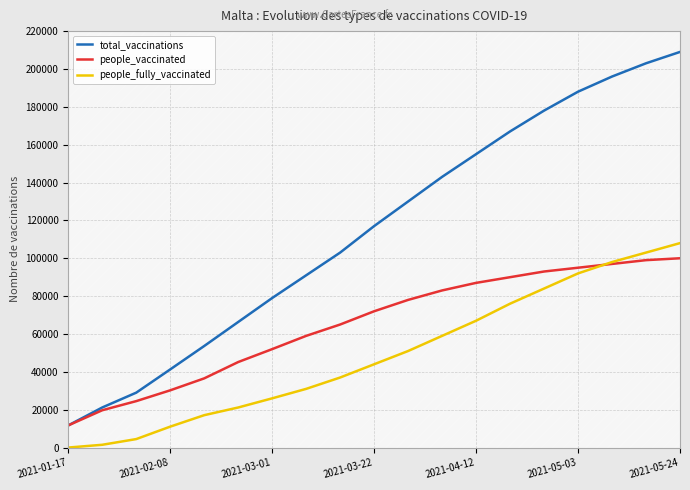

True or false: total_vaccinations and people_vaccinated intersect in this chart.

False